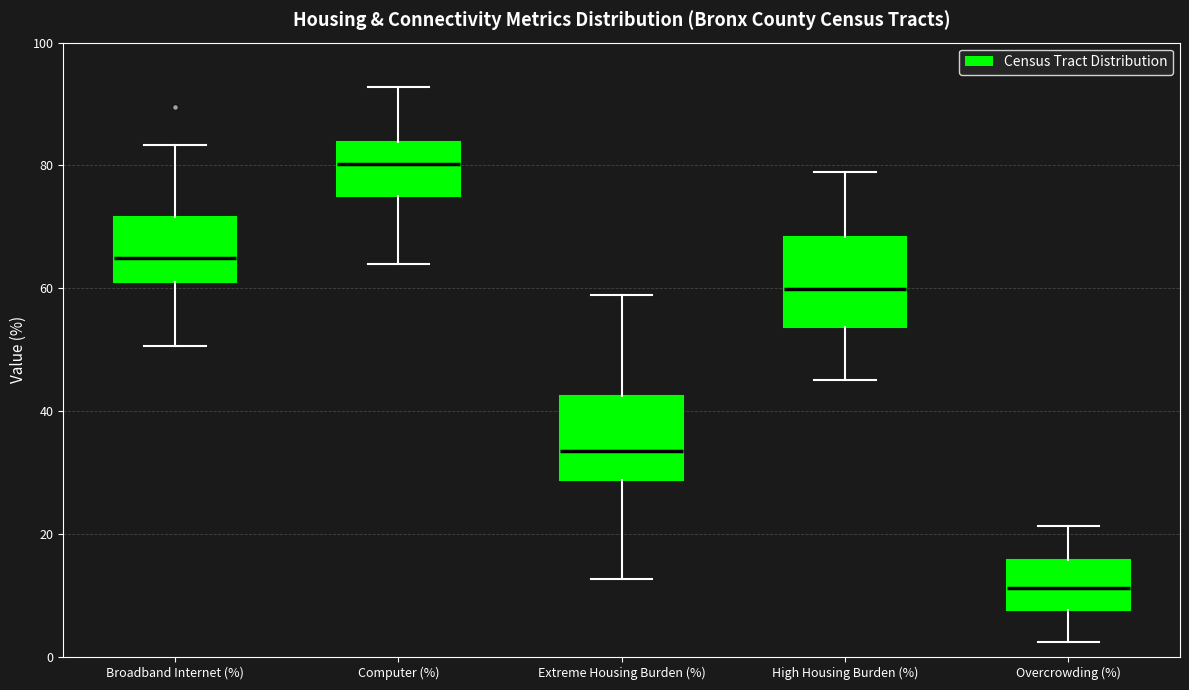

Reading left to right, transcribe this box plot: for each box, give where its median line is, the range the box spans, and where its two whiskers end, as read against the y-axis. The values are not printed on the chart, so give them approximately, as read against the axis.

Broadband Internet (%): median 66, box 62 to 72, whiskers 50 to 84
Computer (%): median 80, box 76 to 84, whiskers 64 to 92
Extreme Housing Burden (%): median 34, box 28 to 42, whiskers 12 to 58
High Housing Burden (%): median 60, box 54 to 68, whiskers 46 to 78
Overcrowding (%): median 12, box 8 to 16, whiskers 2 to 22